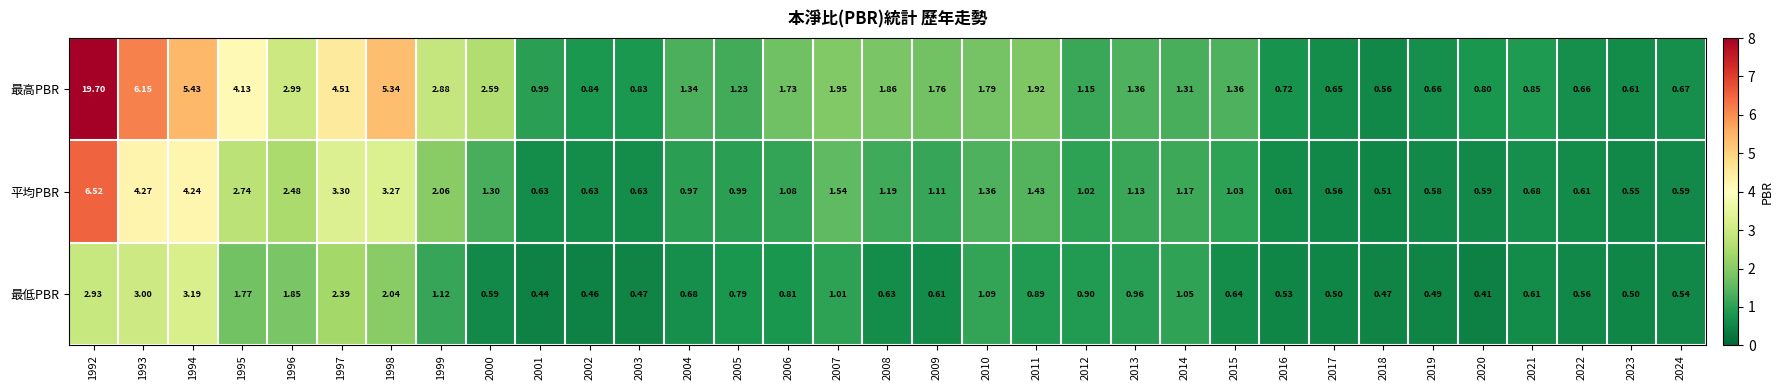

Which series has the largest total across all categories?

最高PBR